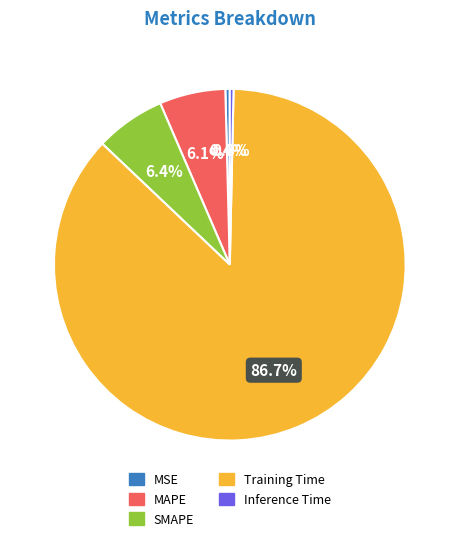

Which category has the biggest portion of the pie?

Training Time